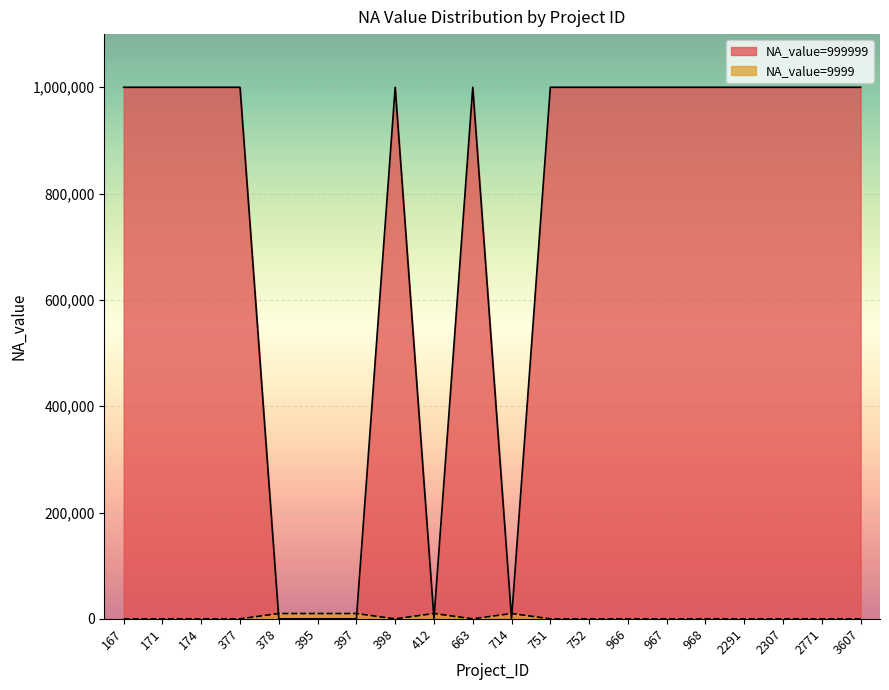

What are all the series names shown in the legend?

NA_value_999999, NA_value_9999